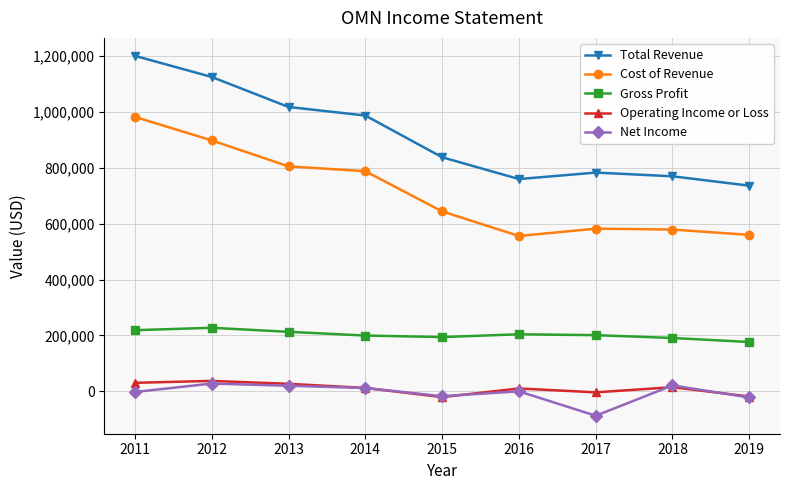

What is the sum of all Net Income values?

-51900